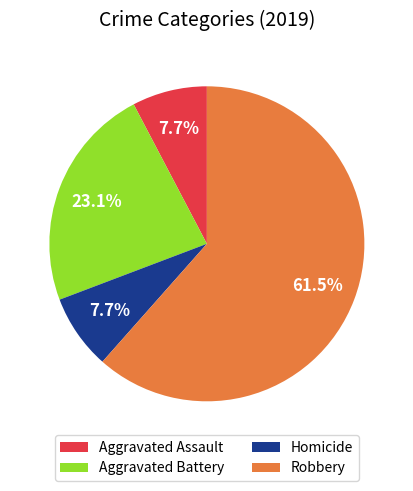

Does Aggravated Battery account for over 50% of the chart?

No